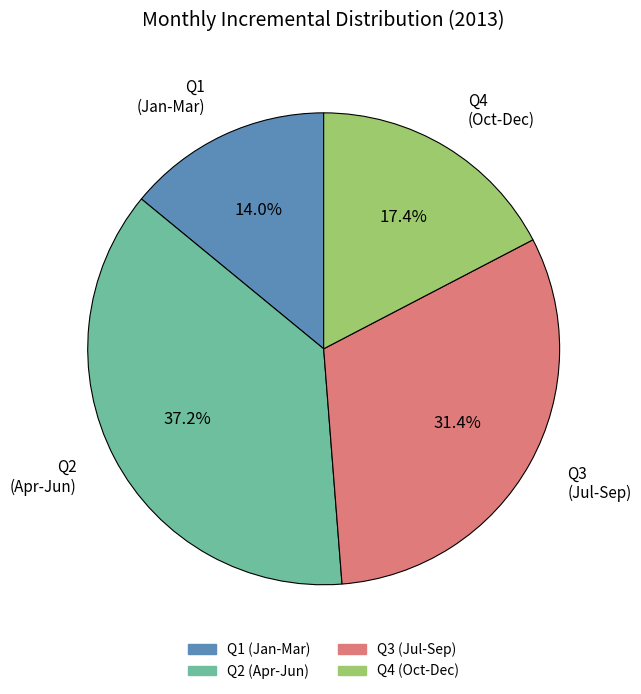

Does any single category account for the majority?

No